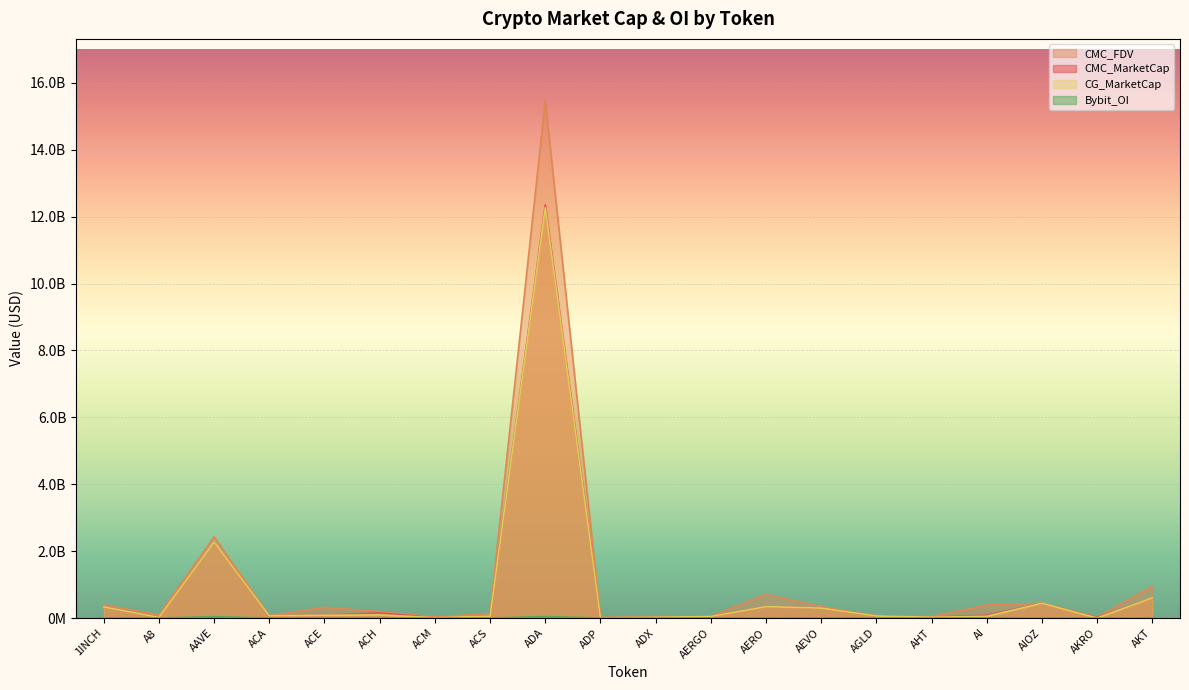

What is the total value across all series at A8?

128414243.1